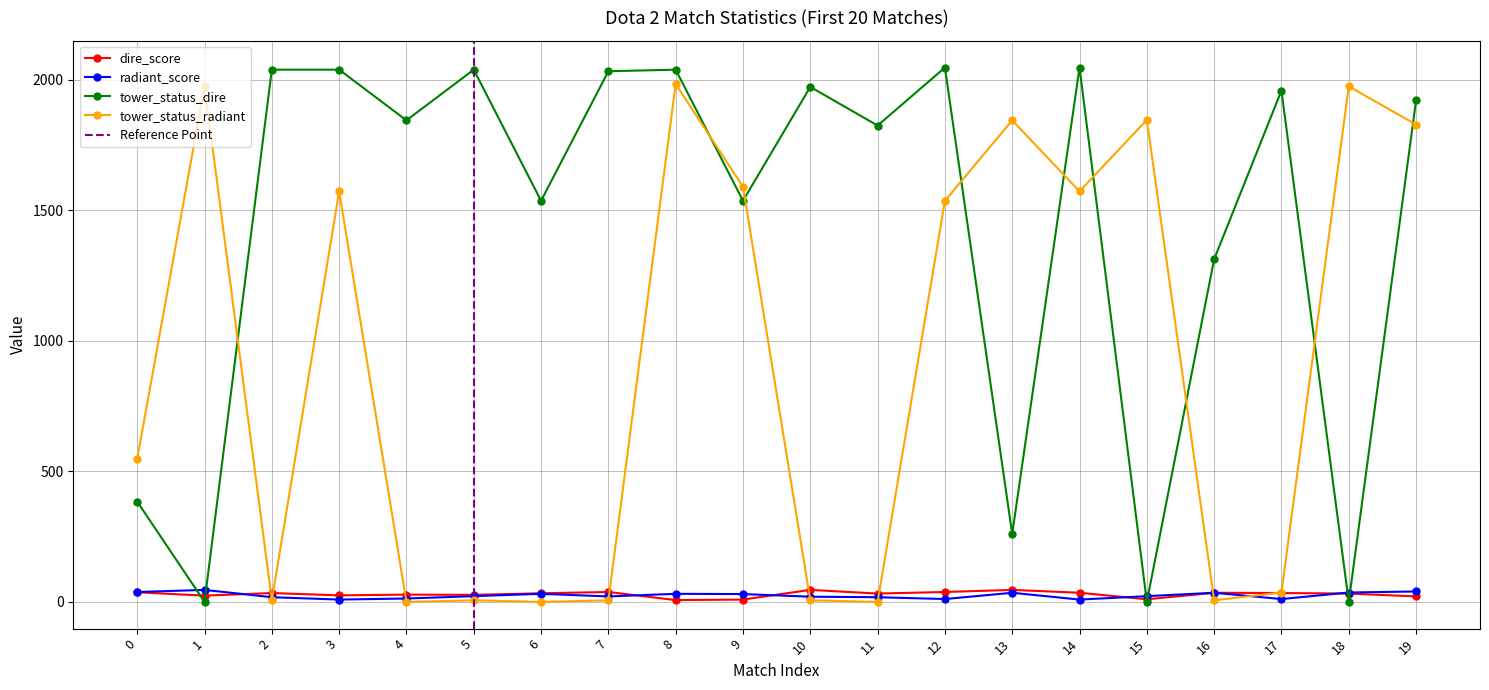

How many values in the tower_status_dire series exceed 1920?

9